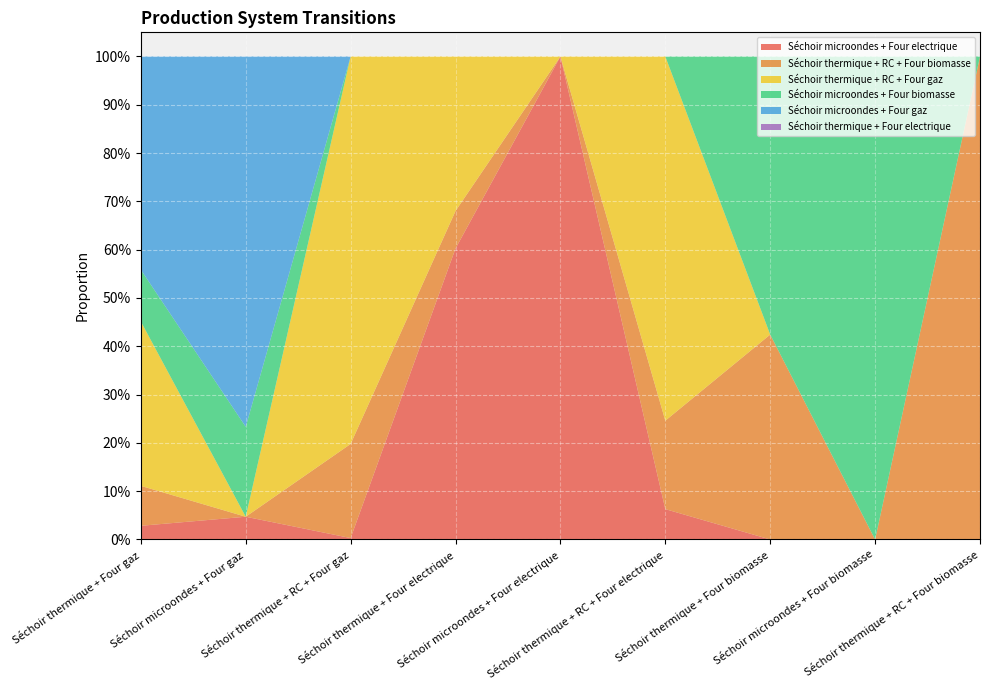

Reading left to right, list all the values displayed in this chart.

Séchoir microondes + Four electrique: 0.0	0.0	0.0	0.6	1.0	0.1	0.0	0.0	0.0
Séchoir thermique + RC + Four biomasse: 0.1	0.0	0.2	0.1	0.0	0.2	0.4	0.0	1.0
Séchoir thermique + RC + Four gaz: 0.3	0.0	0.8	0.3	0.0	0.8	0.0	0.0	0.0
Séchoir microondes + Four biomasse: 0.1	0.2	0.0	0.0	0.0	0.0	0.6	1.0	0.0
Séchoir microondes + Four gaz: 0.4	0.8	0.0	0.0	0.0	0.0	0.0	0.0	0.0
Séchoir thermique + Four electrique: 0.0	0.0	0.0	0.0	0.0	0.0	0.0	0.0	0.0